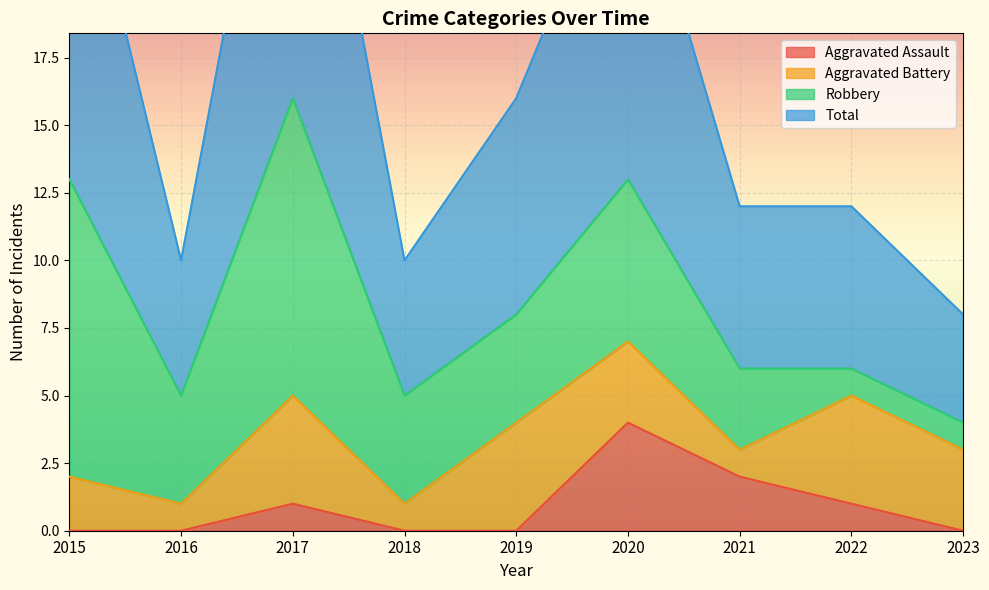

Which category has the highest value in the Aggravated Assault series?

2020